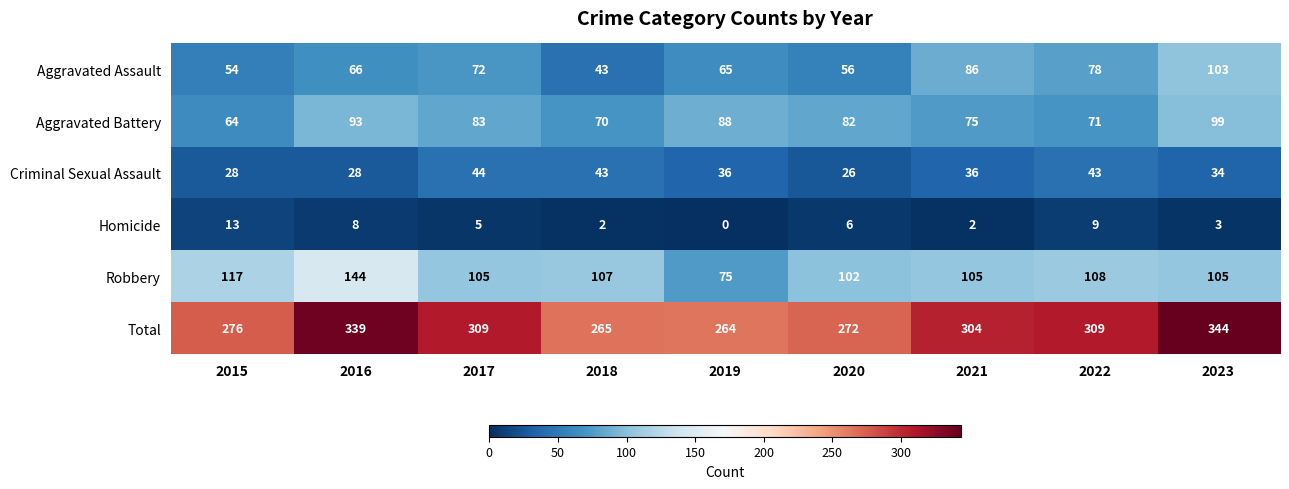

How many categories are shown in the chart?

9